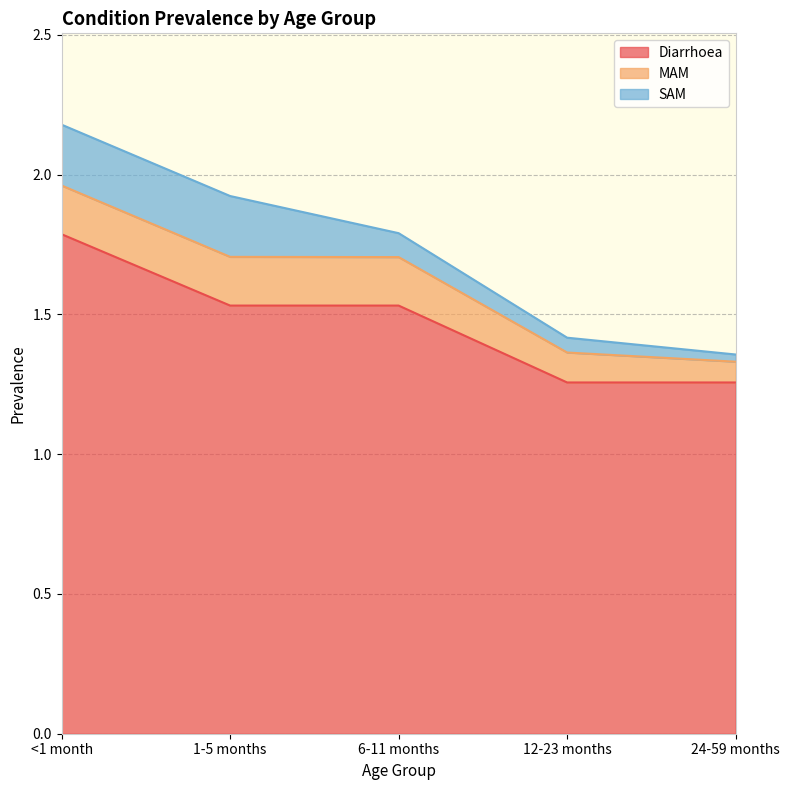

What is the label of the 5th point from the right?

<1 month